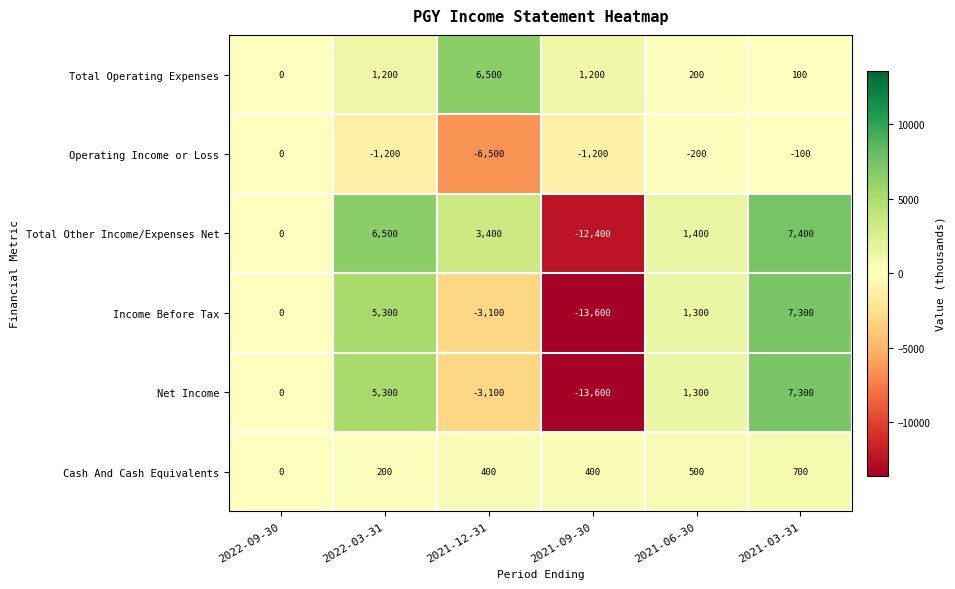

The value of Operating Income or Loss at 2021-12-31 is -9112. True or false?

False